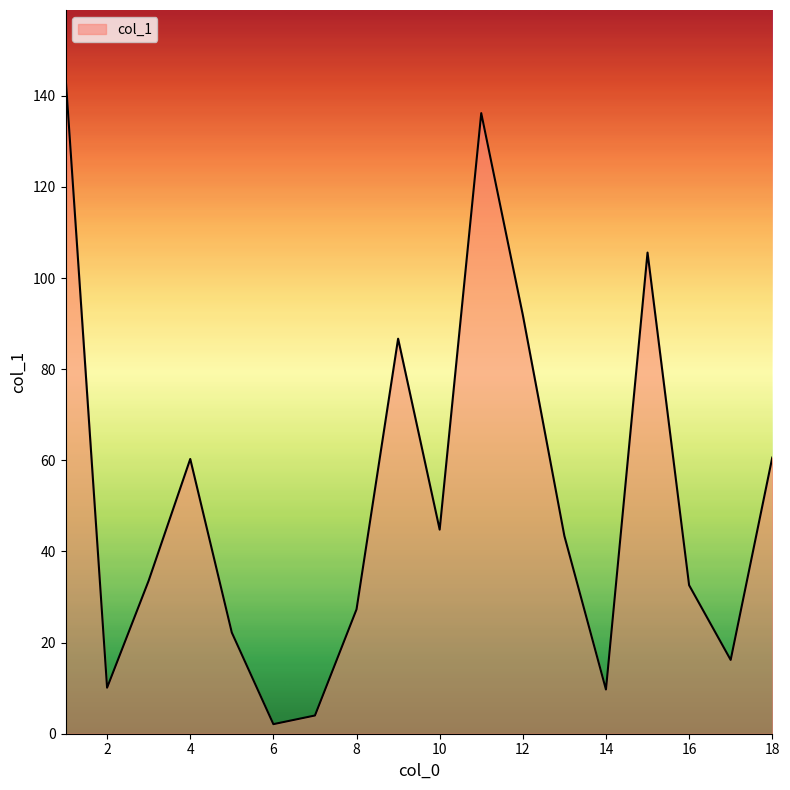

What is the difference between the maximum and minimum values?

142.3